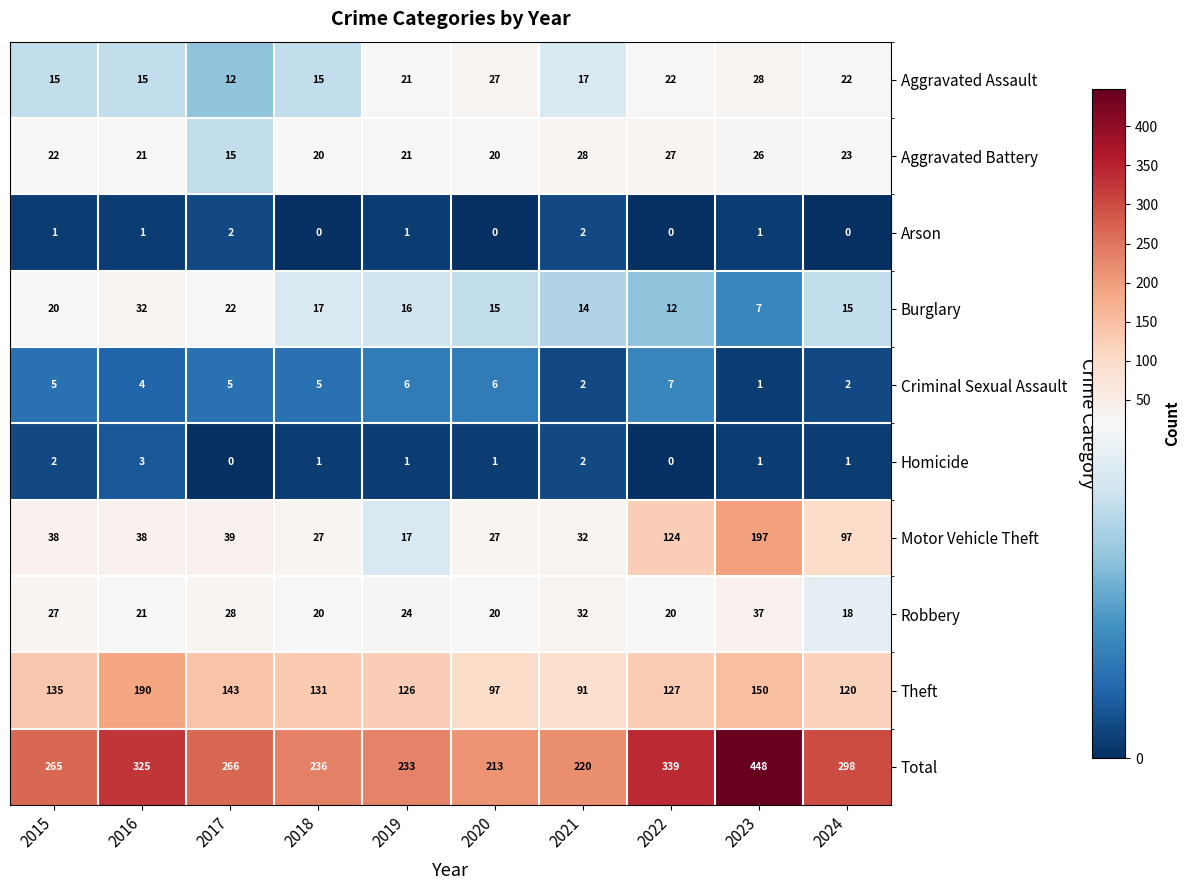

At which label is Burglary closest to 19?

2015